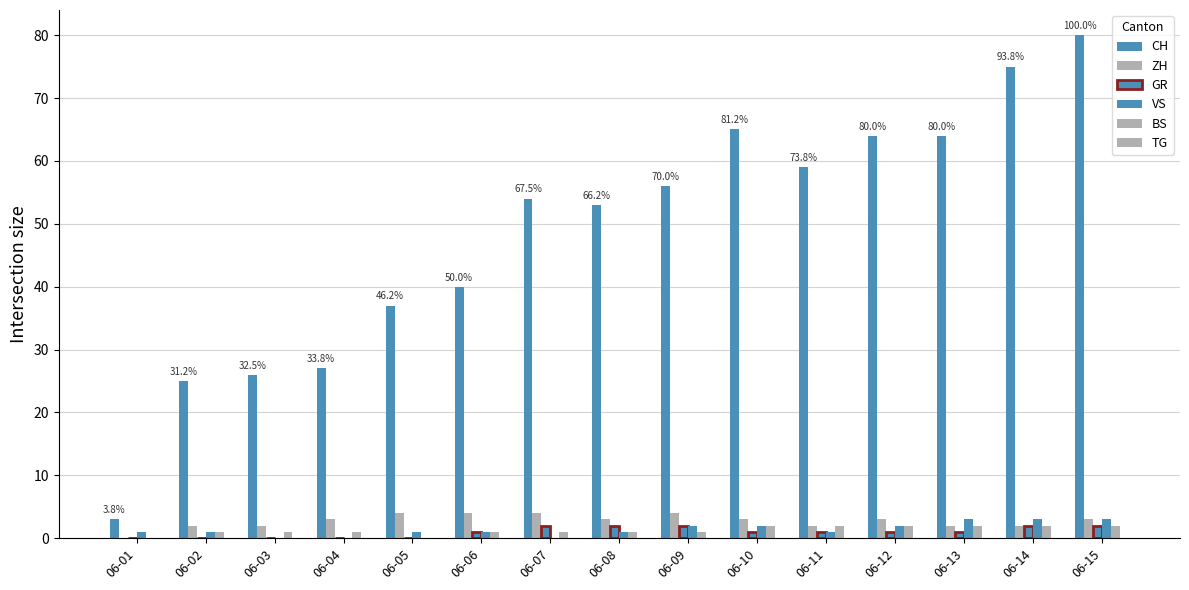

How many distinct data groups are displayed?

5